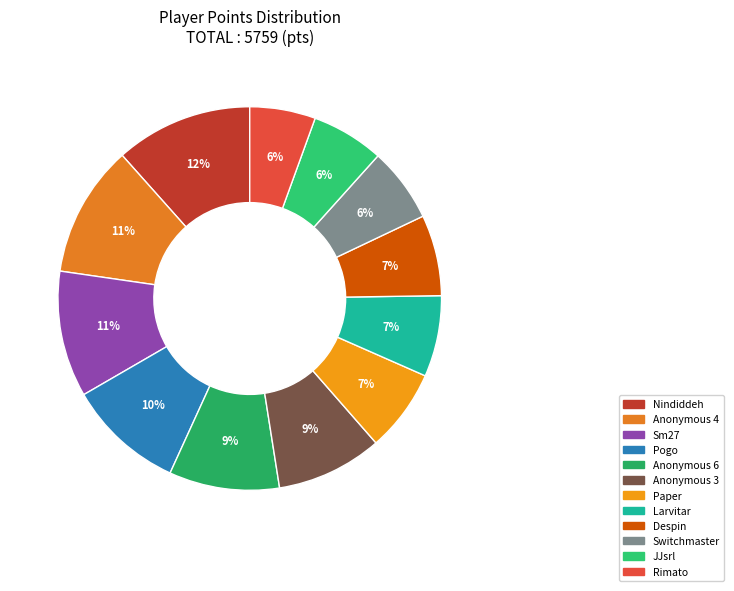

What is the change in value from Larvitar to JJsrl?

-42